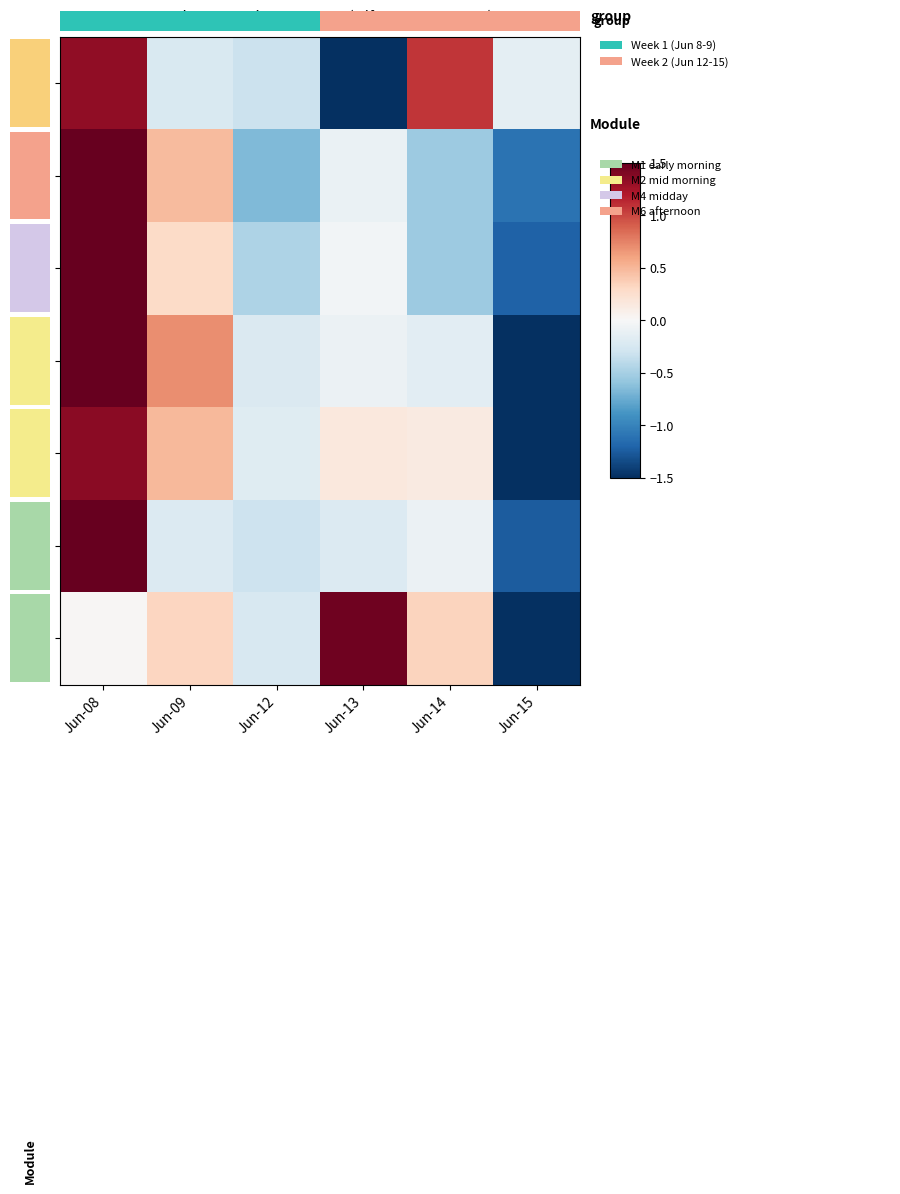

Reading left to right, extract all data points from this chart.

09:15: Jun-08=1.3	Jun-09=-0.2	Jun-12=-0.3	Jun-13=-1.7	Jun-14=1.1	Jun-15=-0.1
10:15: Jun-08=1.9	Jun-09=0.5	Jun-12=-0.7	Jun-13=-0.1	Jun-14=-0.5	Jun-15=-1.1
11:15: Jun-08=2.0	Jun-09=0.3	Jun-12=-0.5	Jun-13=-0.0	Jun-14=-0.5	Jun-15=-1.2
12:15: Jun-08=1.5	Jun-09=0.7	Jun-12=-0.2	Jun-13=-0.1	Jun-14=-0.2	Jun-15=-1.8
13:15: Jun-08=1.4	Jun-09=0.5	Jun-12=-0.2	Jun-13=0.2	Jun-14=0.1	Jun-15=-2.0
14:15: Jun-08=2.1	Jun-09=-0.2	Jun-12=-0.3	Jun-13=-0.2	Jun-14=-0.1	Jun-15=-1.3
15:15: Jun-08=0.0	Jun-09=0.3	Jun-12=-0.2	Jun-13=1.5	Jun-14=0.3	Jun-15=-1.9